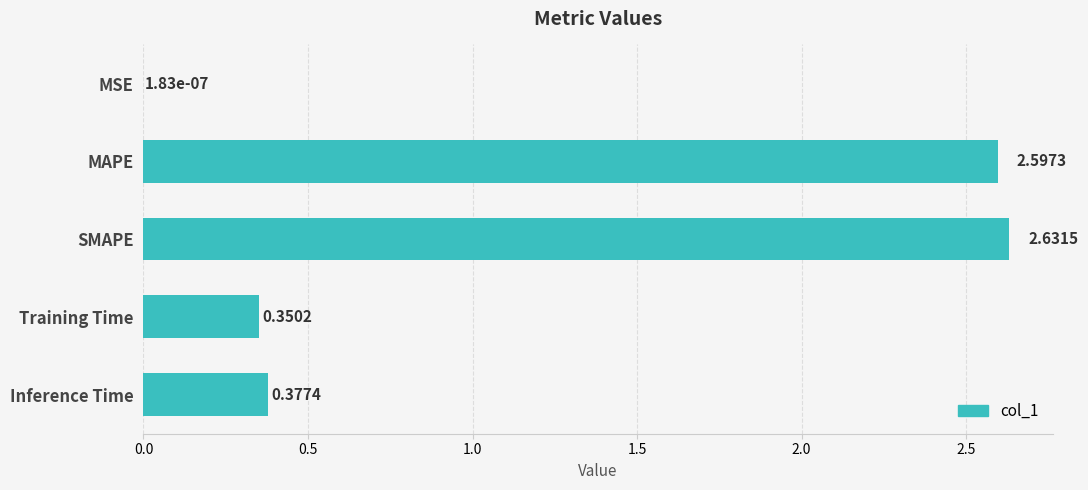

At which category does the chart reach its peak across all series?

SMAPE